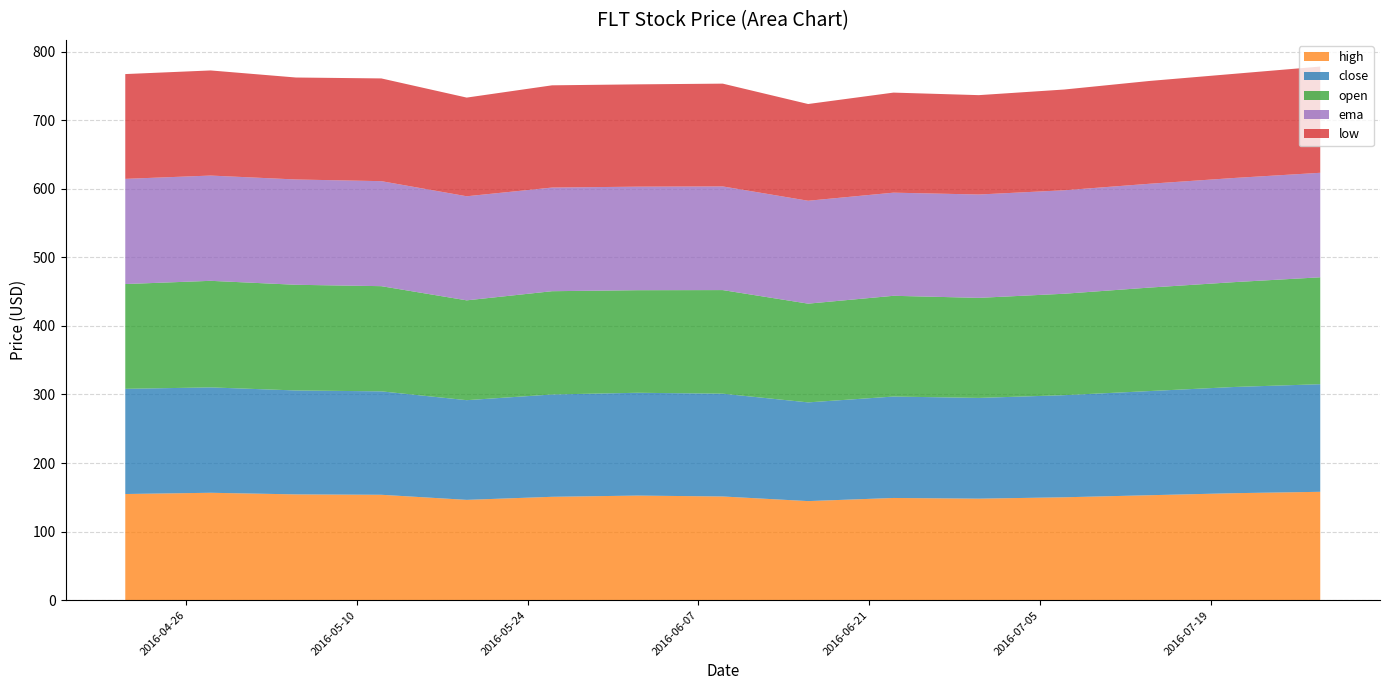

Reading left to right, transcribe all the data shown in this chart.

close: 153.5	153.8	151.7	150.9	145.5	149.3	150.0	150.0	144.1	148.0	147.0	149.0	152.0	155.0	157.0
open: 152.9	155.5	154.2	153.5	145.7	150.7	149.7	151.2	144.1	147.0	146.0	148.0	151.0	153.0	156.0
high: 154.8	156.6	154.2	153.7	146.2	150.7	152.5	151.2	144.4	149.0	148.0	150.0	153.0	156.0	158.0
low: 152.9	153.4	148.8	149.9	144.0	149.2	149.3	150.0	141.2	146.0	145.0	147.0	150.0	152.0	155.0
ema: 153.5	153.6	153.7	153.2	151.9	151.2	151.1	151.3	150.2	150.5	150.8	151.0	151.5	152.0	152.5